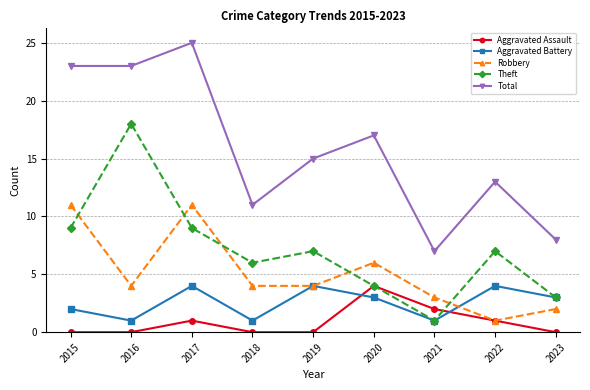

What is the difference between the highest and lowest values at 2018?

11